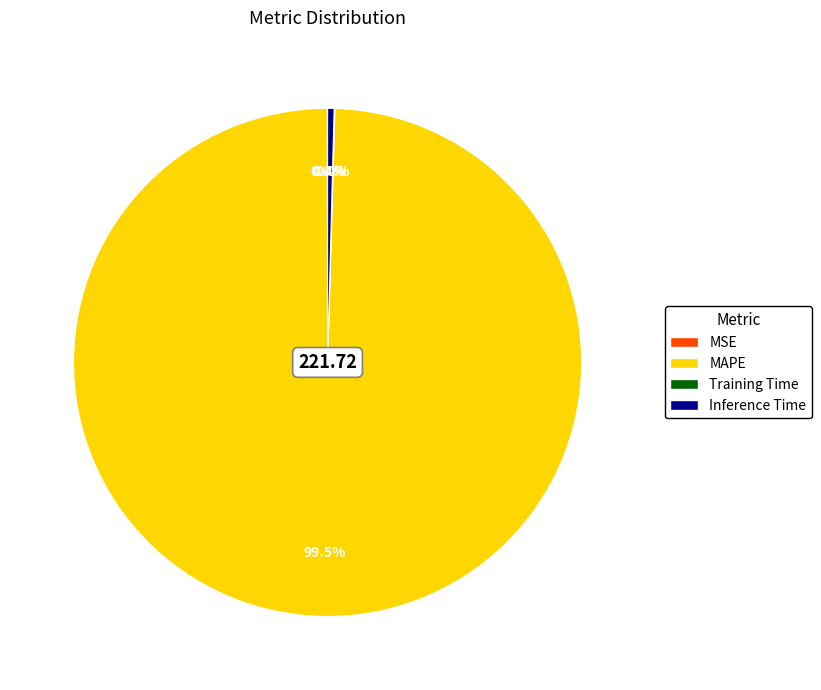

What is the largest slice in the pie chart?

MAPE